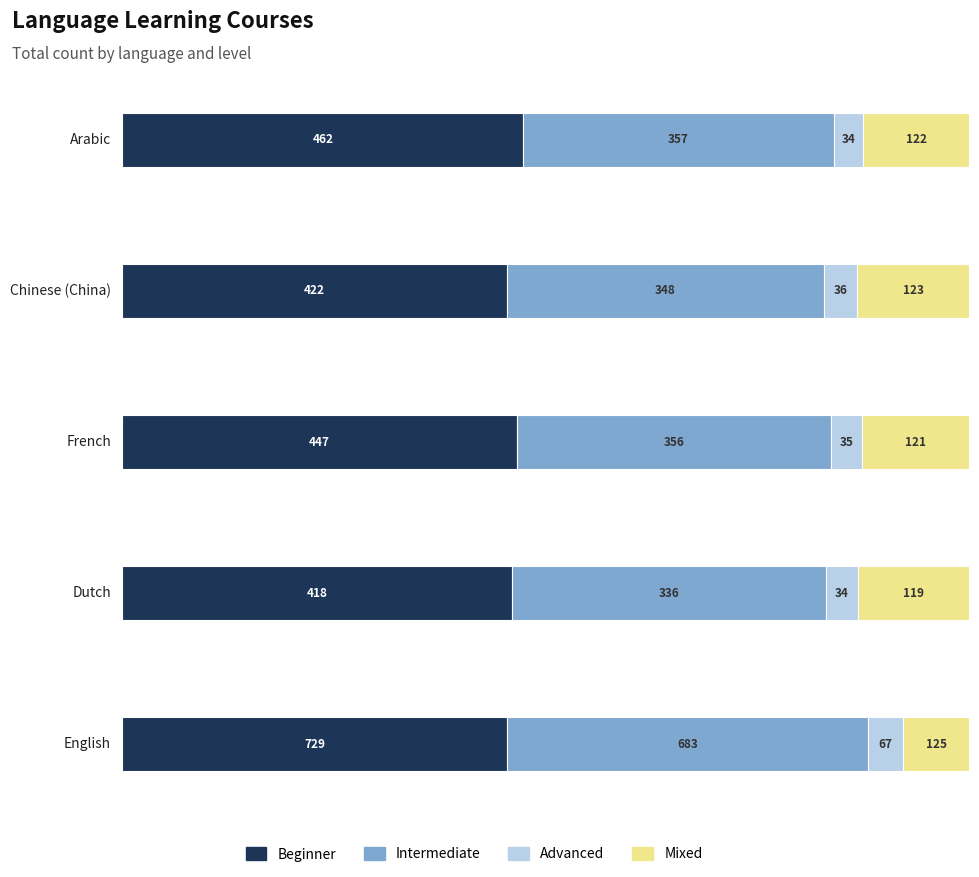

What is the difference between the second highest and second lowest values in the Beginner series?

40